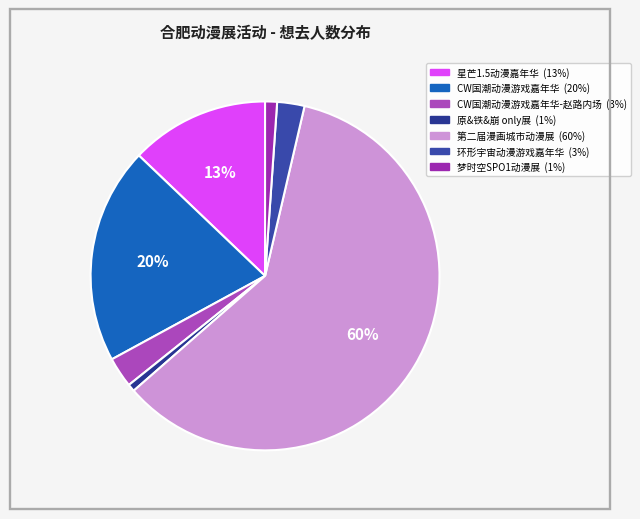

How many segments does this pie chart have?

7